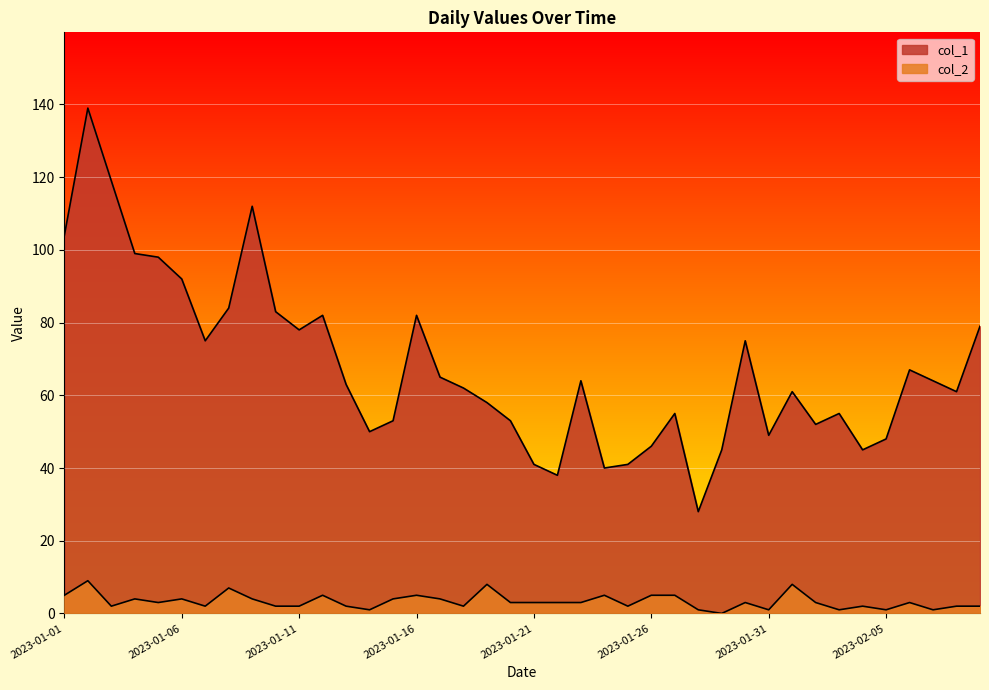

True or false: col_2 and col_1 intersect in this chart.

False